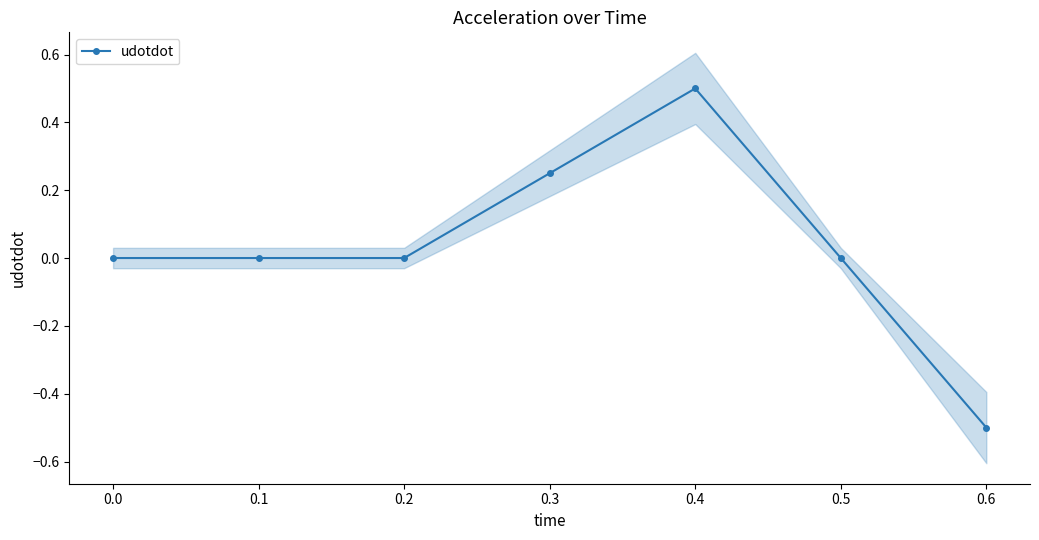

What is the difference between the second highest and second lowest values?

0.2